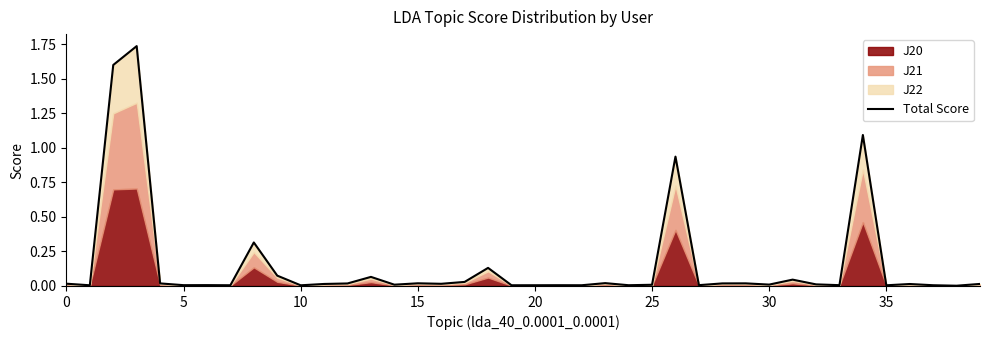

True or false: the data shows 0.7 at 15.

False